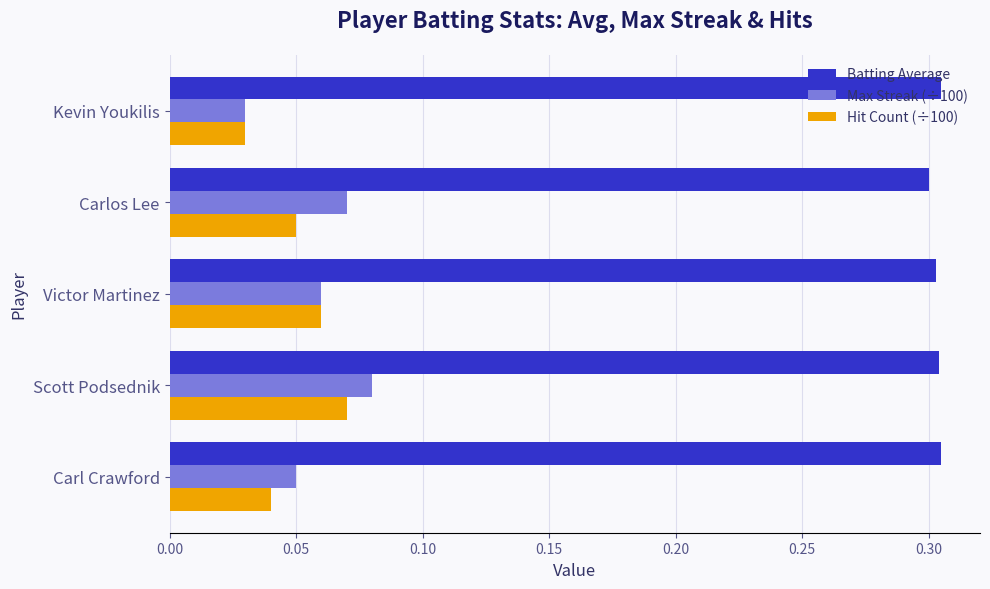

Which series has the largest total across all categories?

Batting Average